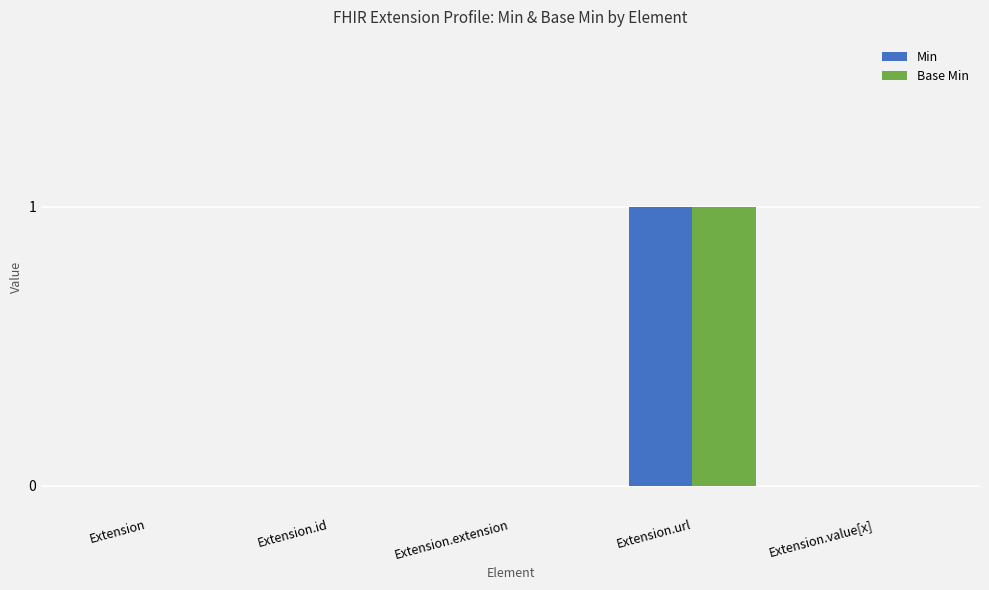

Reading left to right, transcribe all the data shown in this chart.

Min: 0	0	0	1	0
Base Min: 0	0	0	1	0